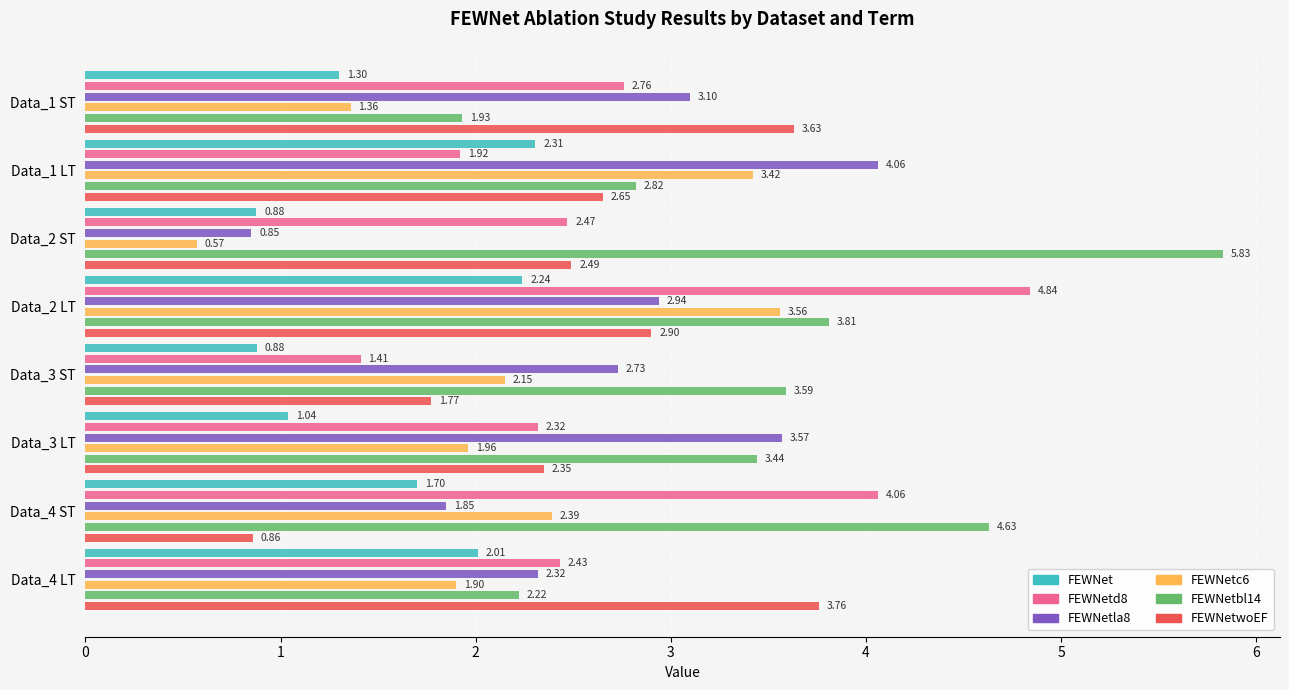

What is the approximate value of FEWNetla8 at Data_3 ST?

2.7